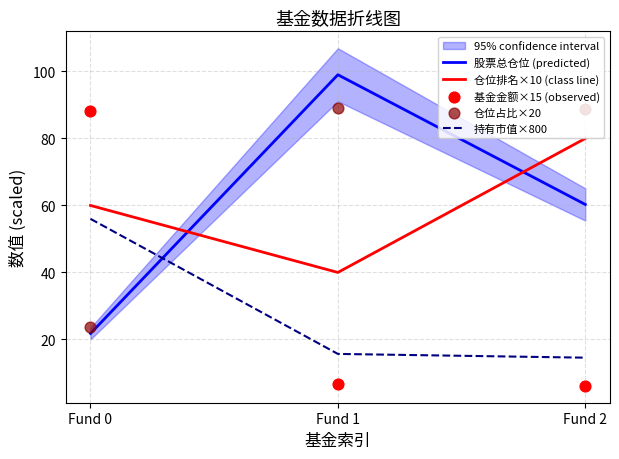

What is the total value across all series at Fund 2?

249.8